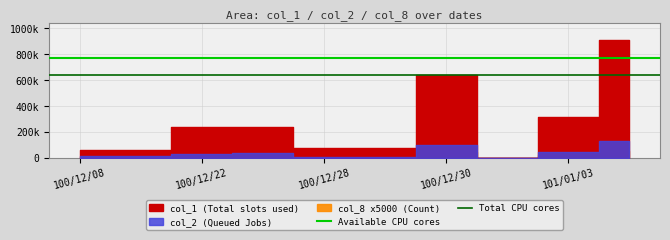

Which series has the largest total across all categories?

Available CPU cores